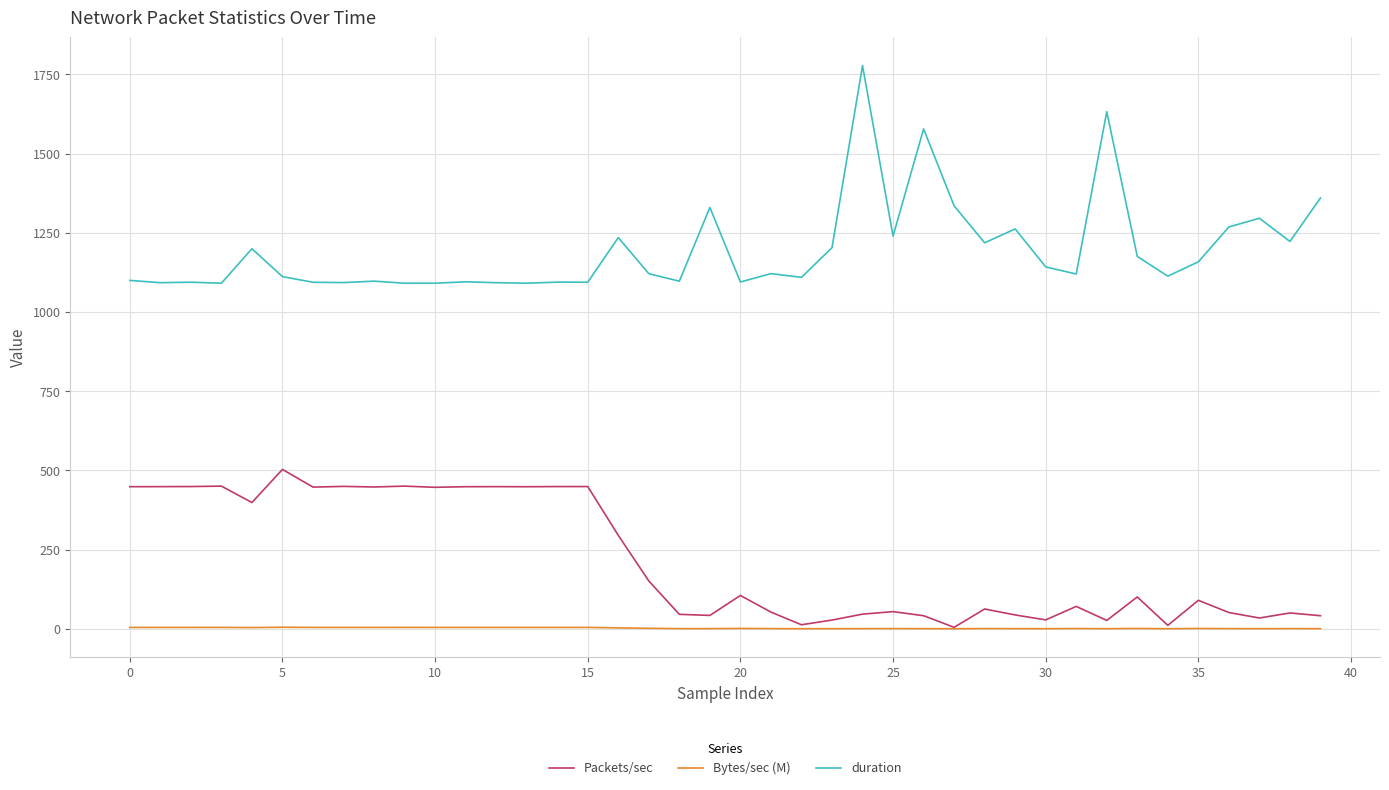

Which series has the widest spread of values?

duration